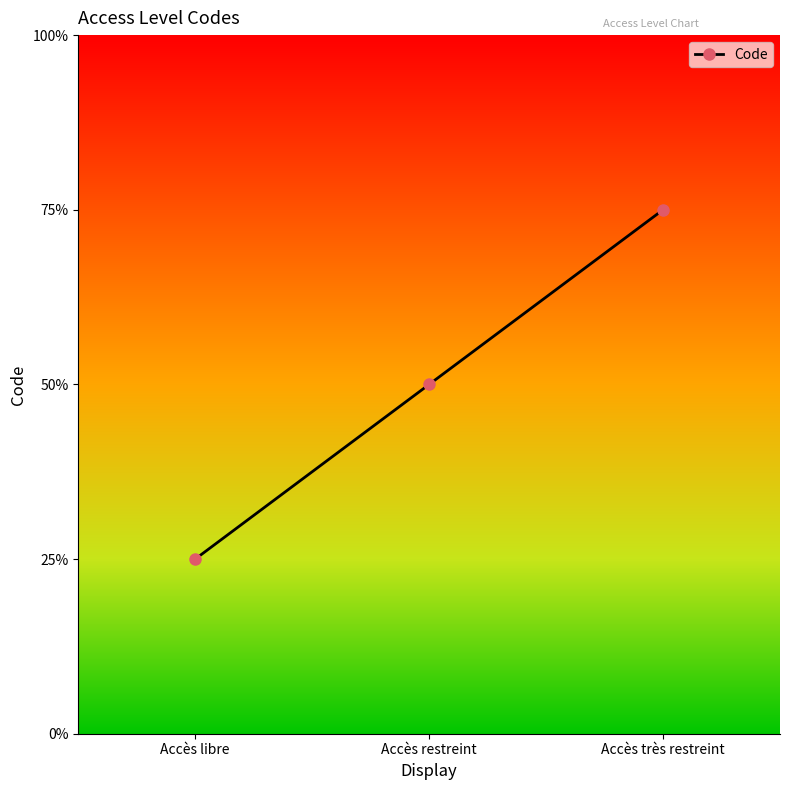

List the labels in order of value, smallest first.

Accès libre, Accès restreint, Accès très restreint